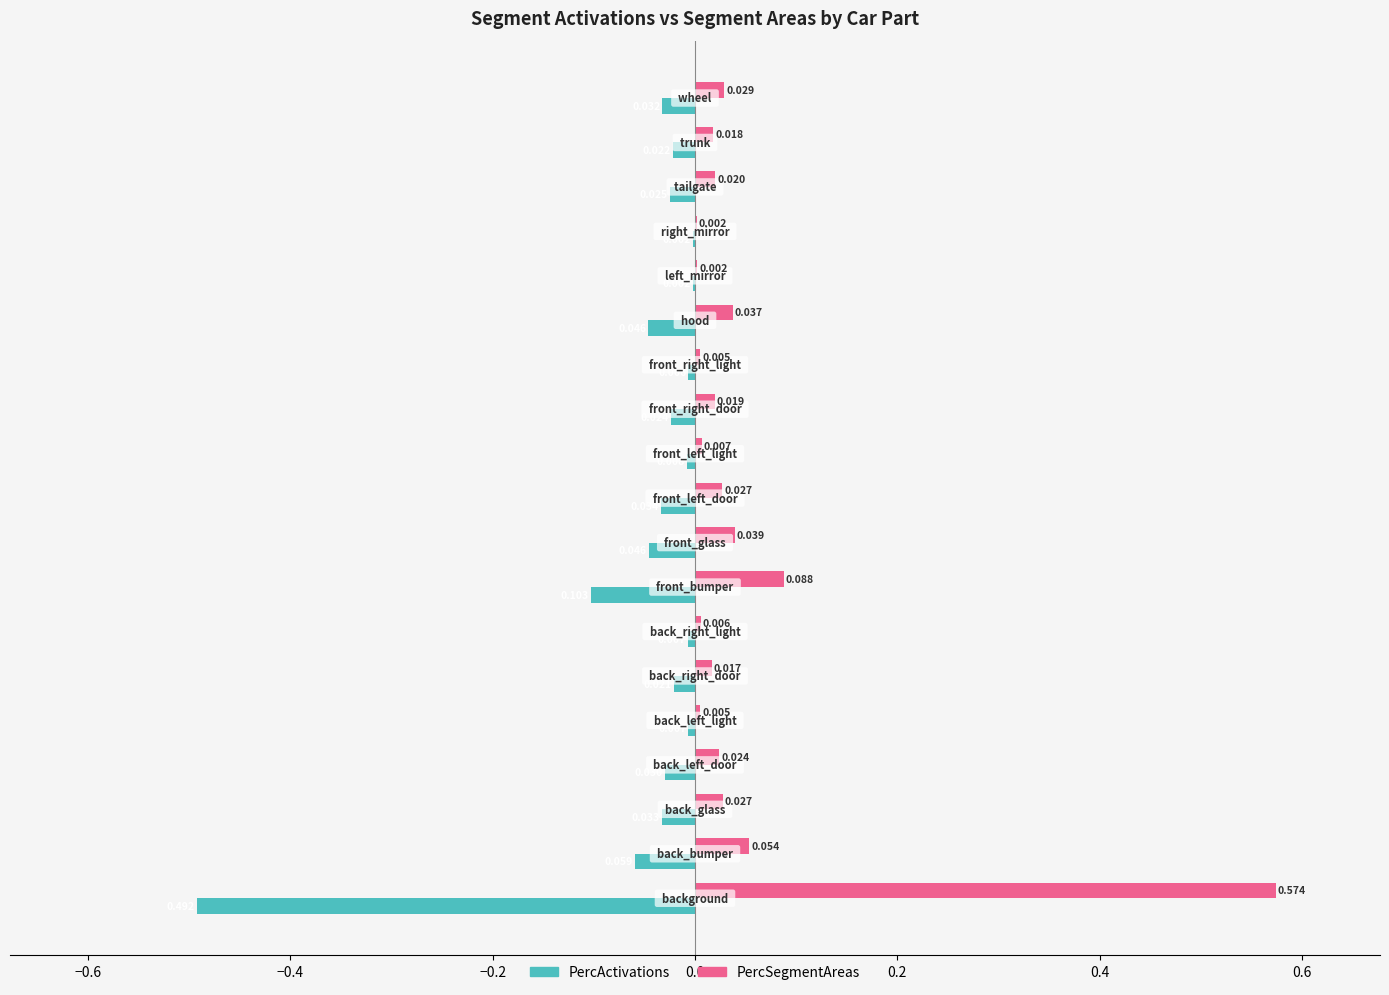

Which series has the largest total across all categories?

PercSegmentAreas